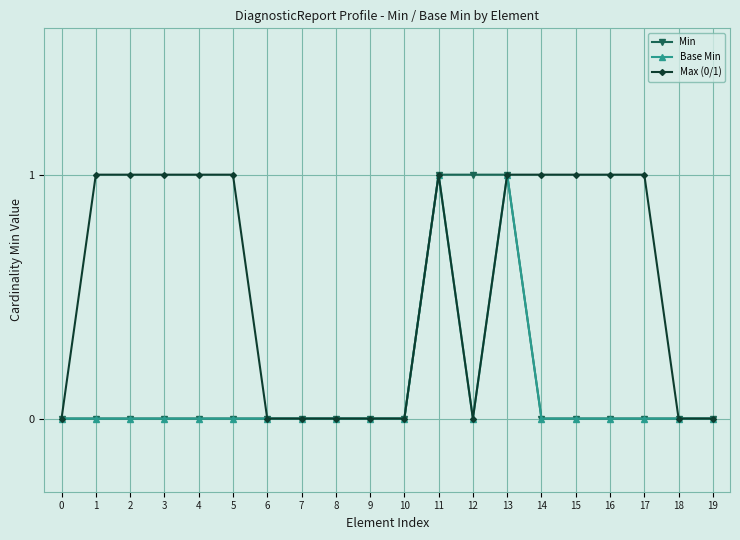

The Min series shows 1 at 3. True or false?

False